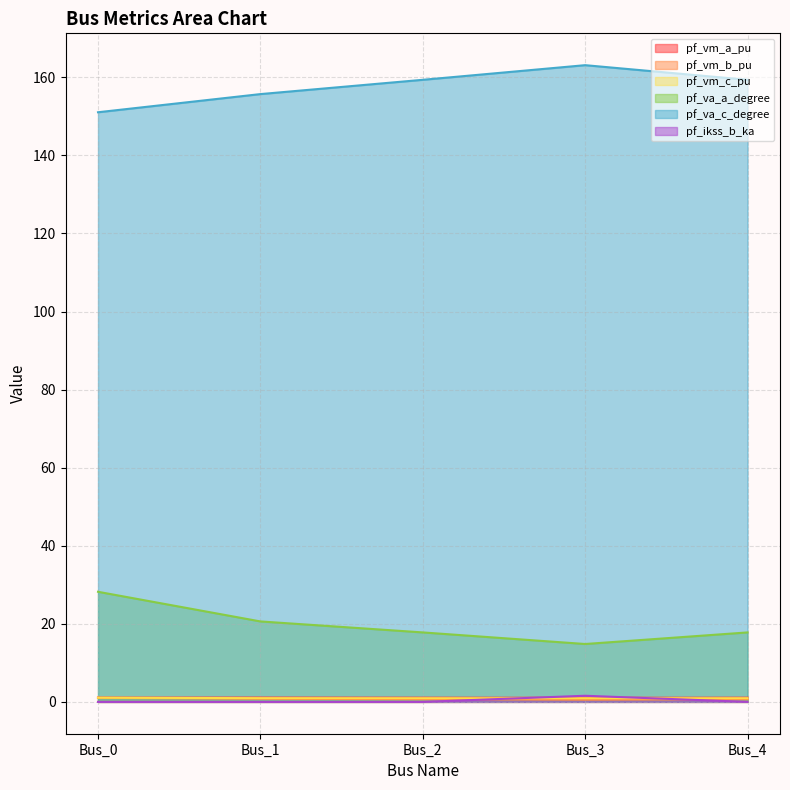

What is the sum of the pf_va_a_degree values at Bus_0 and Bus_3?

43.0